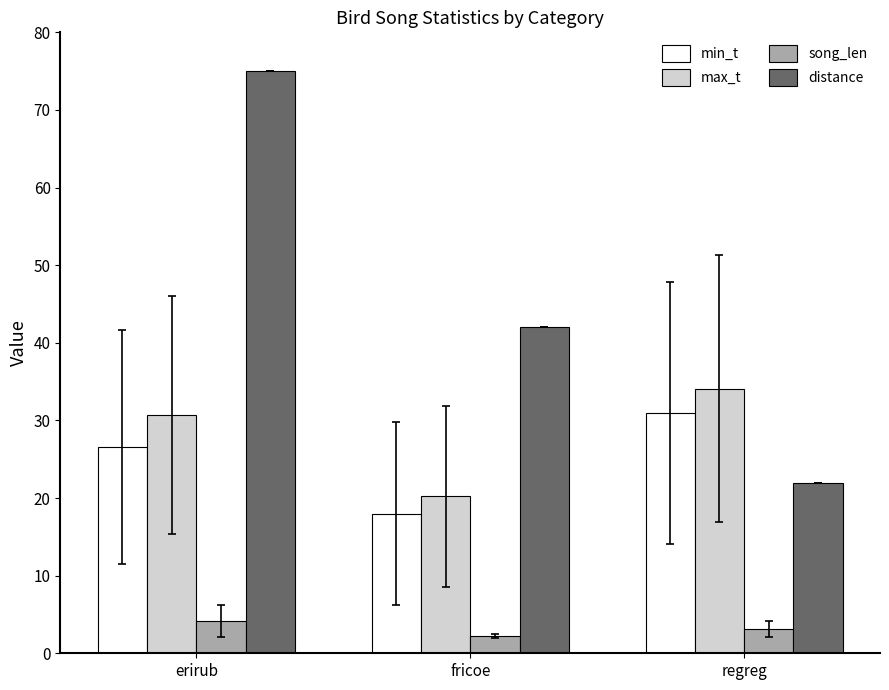

True or false: distance has a value of 120.8 at erirub.

False